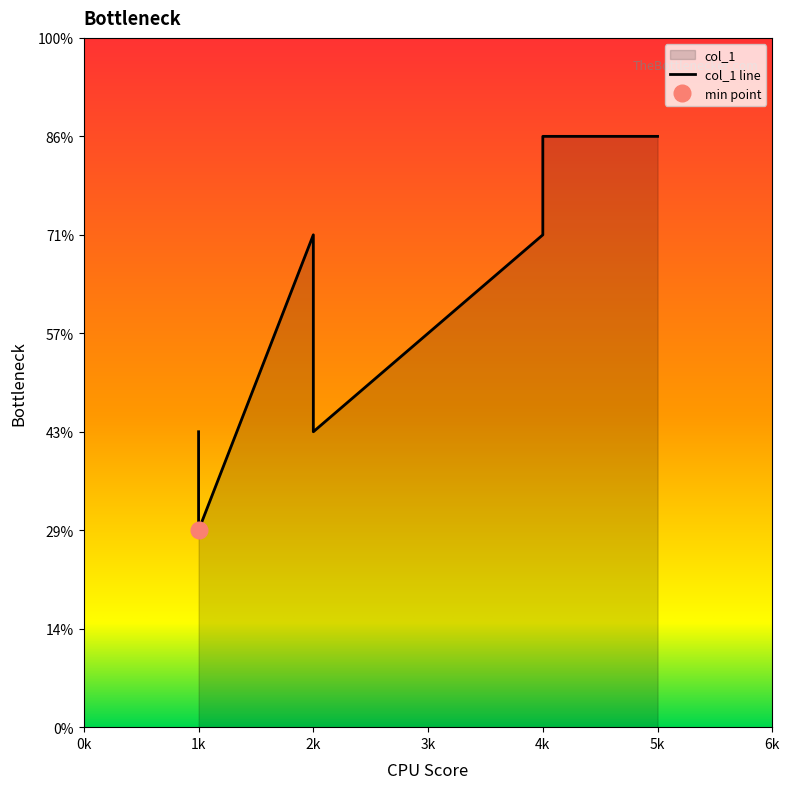

What is the sum of all values?

30